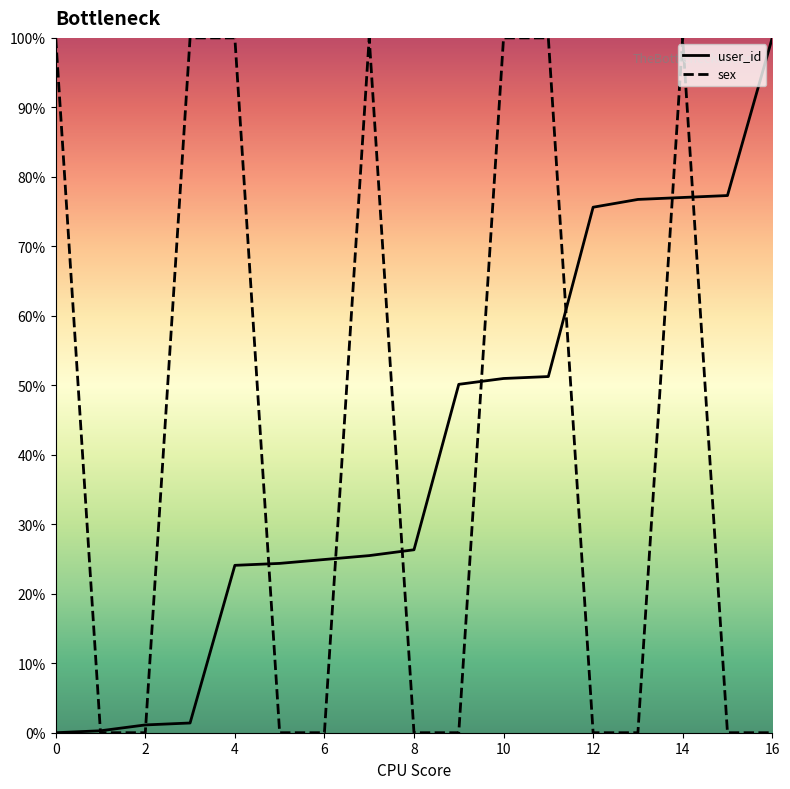

True or false: sex has more than 0 interior local peaks.

True